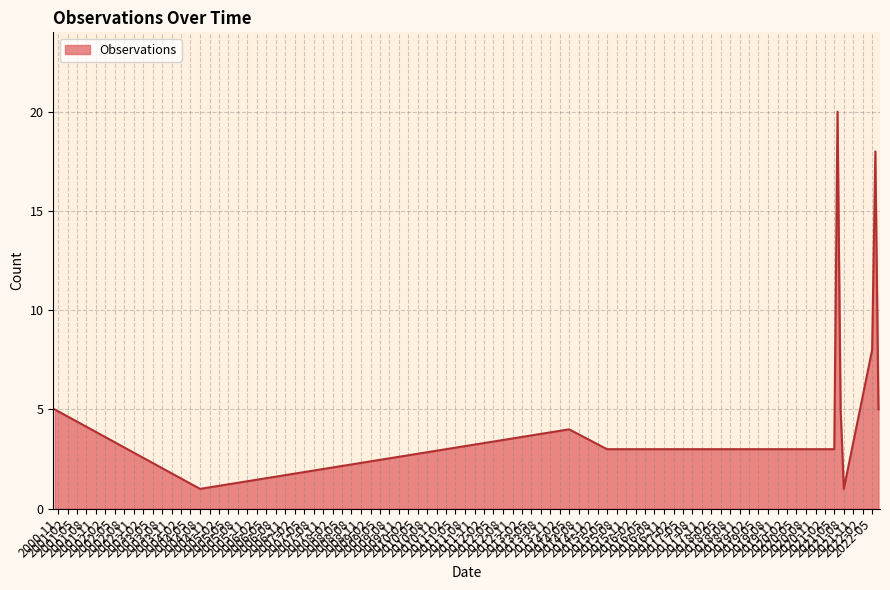

What is the maximum value shown in the chart?

20